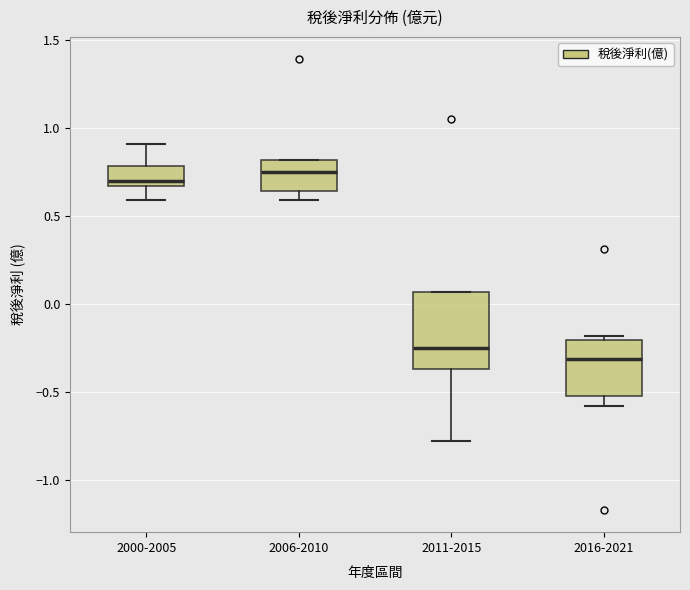

Where does the median line of the box for 2016-2021 sit on the y-axis? The values are not printed on the chart, so give them approximately, as read against the axis.

-0.30